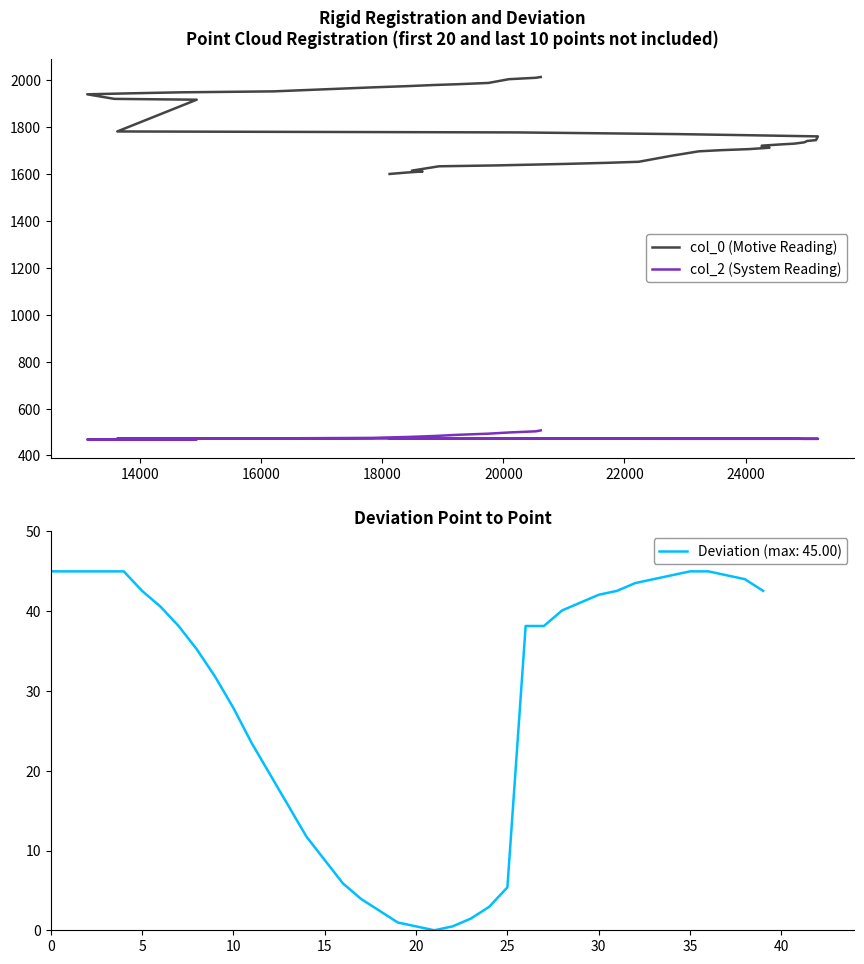

True or false: col_2 (System Reading) has more than 1 interior local peaks.

False